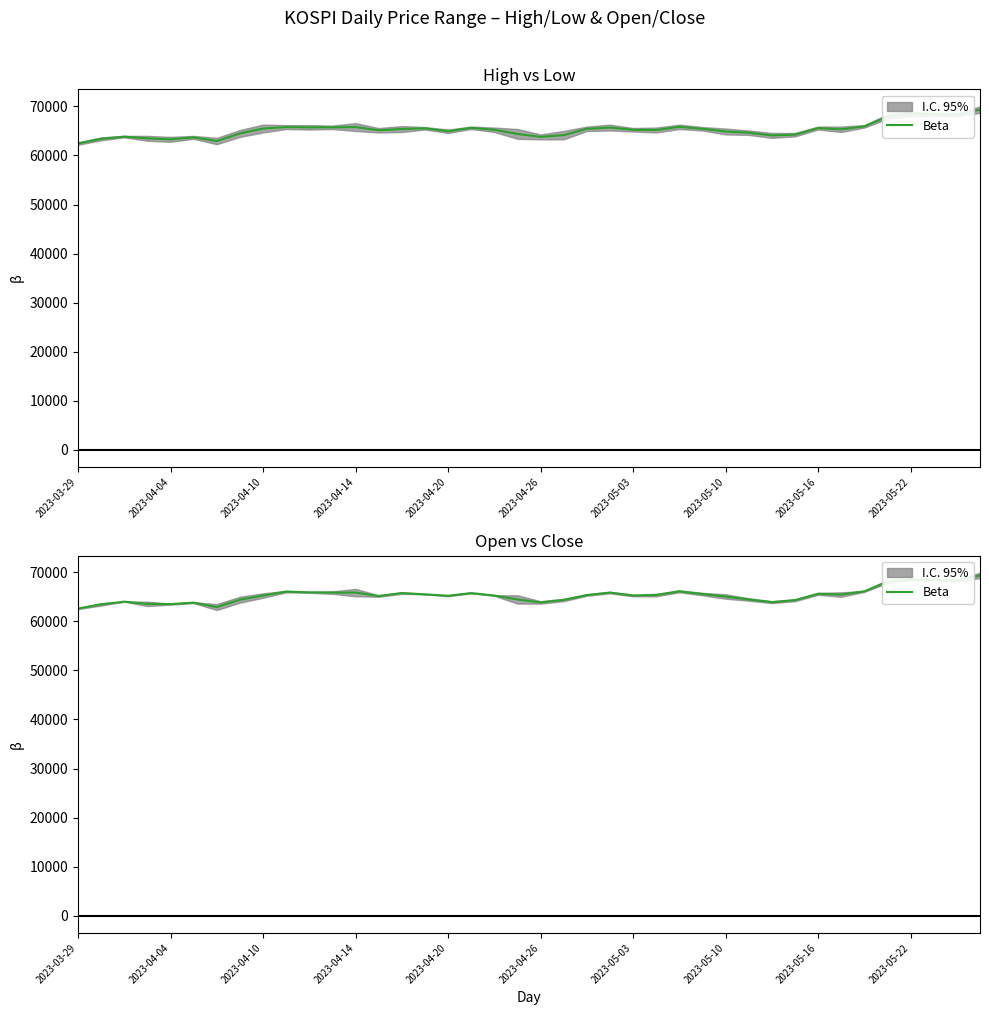

What is the change in value from 14 to 25?

-400